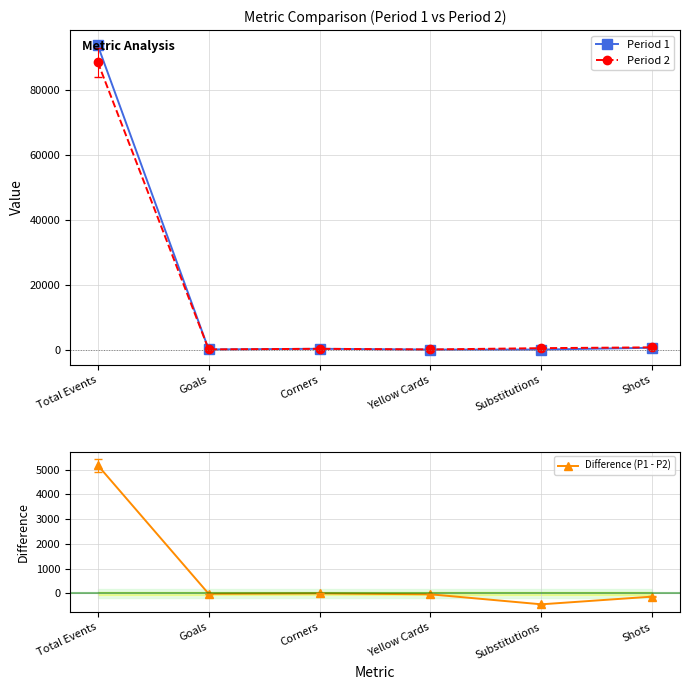

At which category is the sum across all series the highest?

Total Events